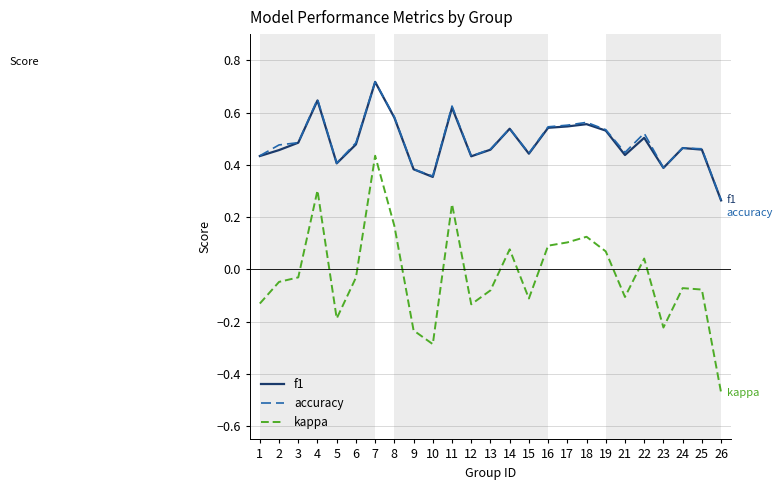

Which series has the widest spread of values?

kappa